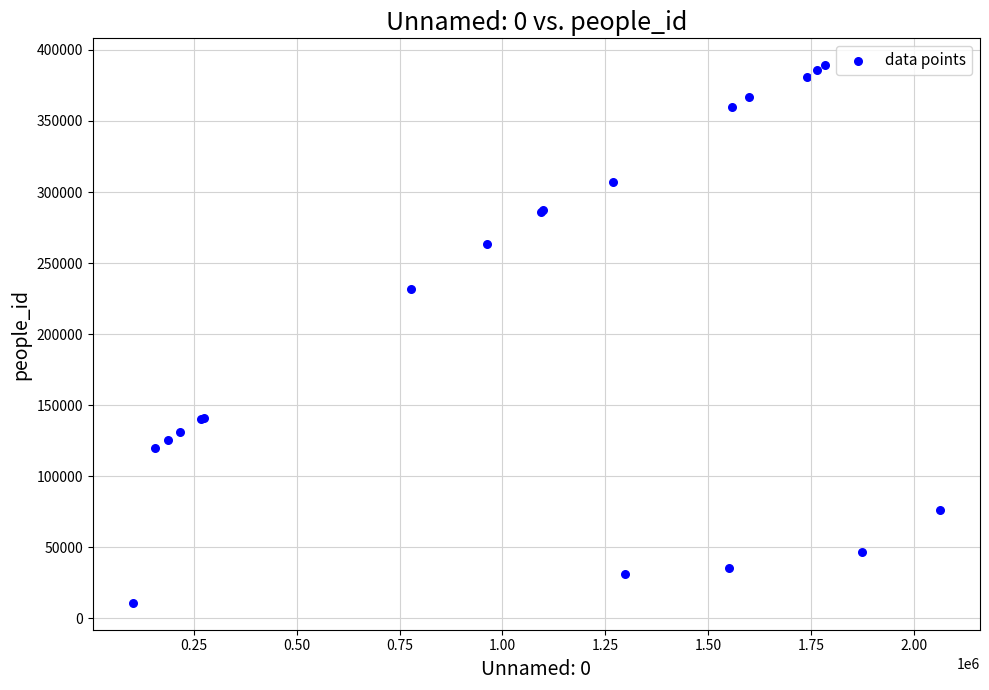

What Y value in the scatter plot is closest to 200090?

231740